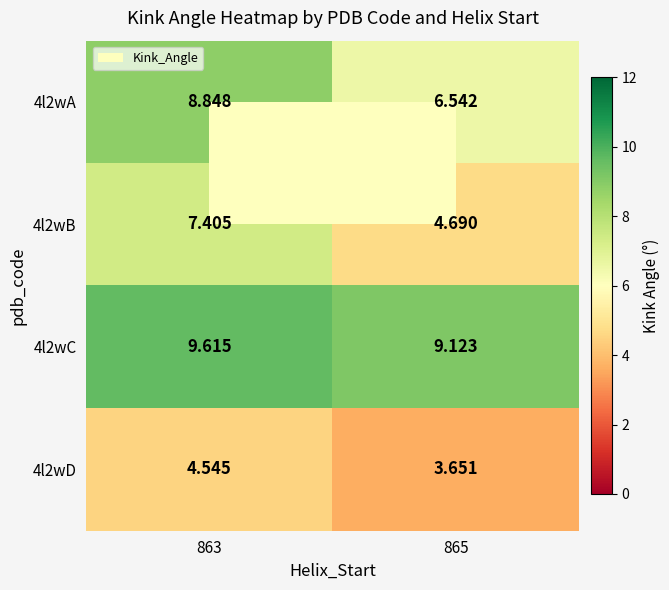

Reading right to left, extract all data points from this chart.

4l2wA: 865=6.5	863=8.8
4l2wB: 865=4.7	863=7.4
4l2wC: 865=9.1	863=9.6
4l2wD: 865=3.7	863=4.5